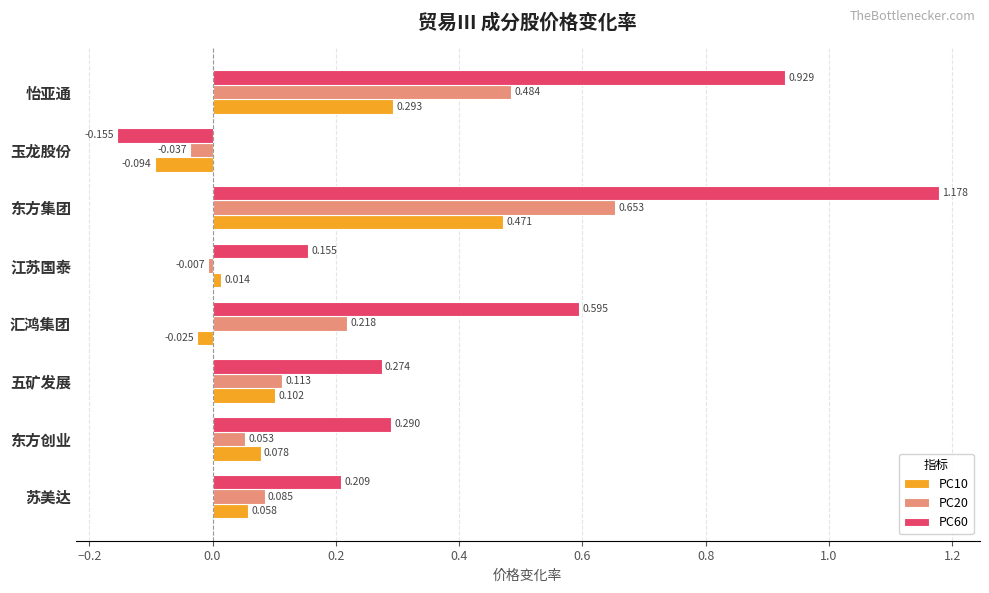

At which label is PC10 closest to 0?

江苏国泰